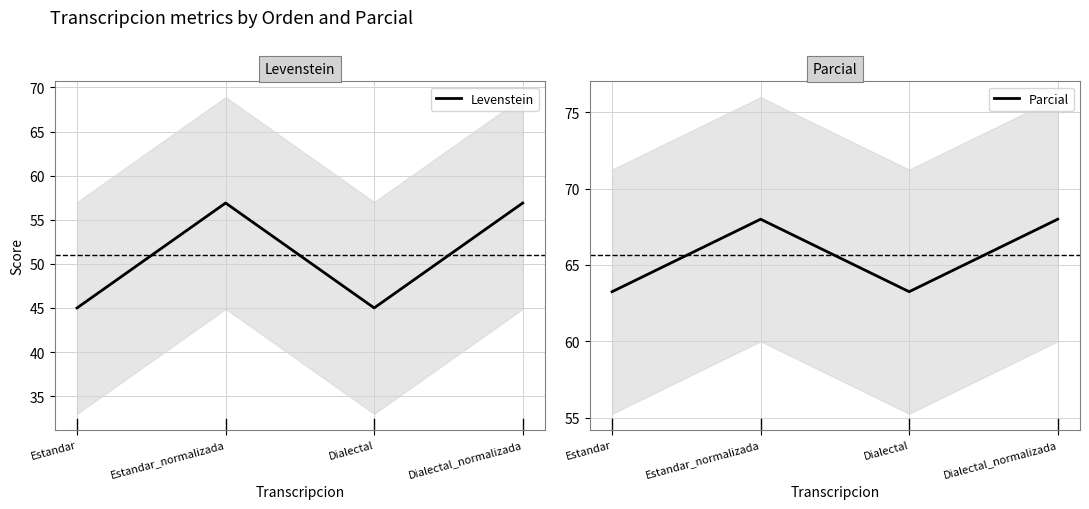

What is the difference between the maximum and minimum values in the Levenstein series?

11.9